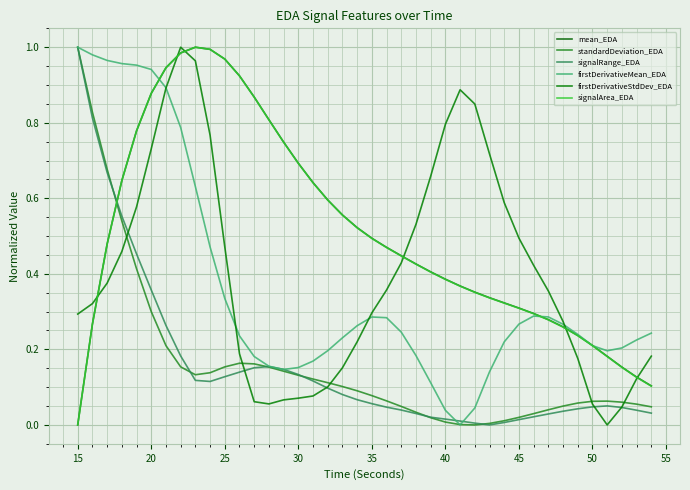

Is this an area chart (filled region under the line)?

No